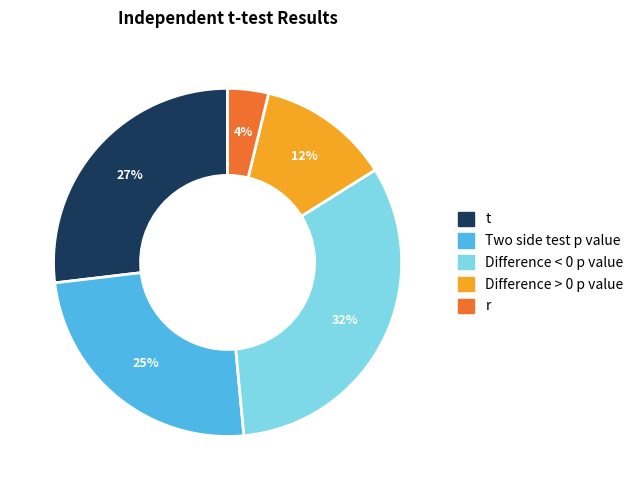

Rank the categories by value from highest to lowest.

Difference < 0 p value, t, Two side test p value, Difference > 0 p value, r